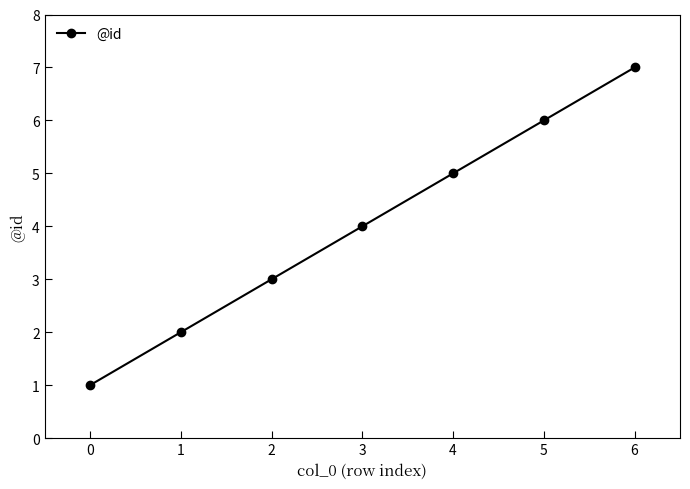

Which has a higher value, 2 or 3?

3